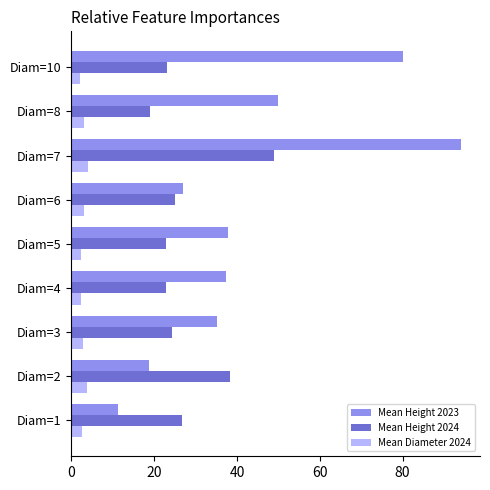

What is the difference between the maximum and minimum values in the Mean Height 2024 series?

30.0